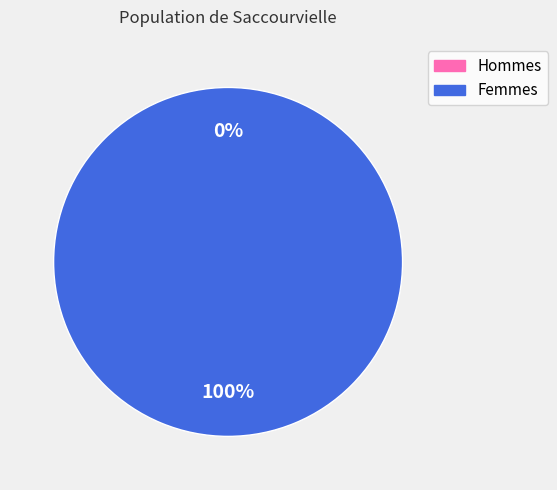

Is it true that 1503514873 is 87% of the pie?

False